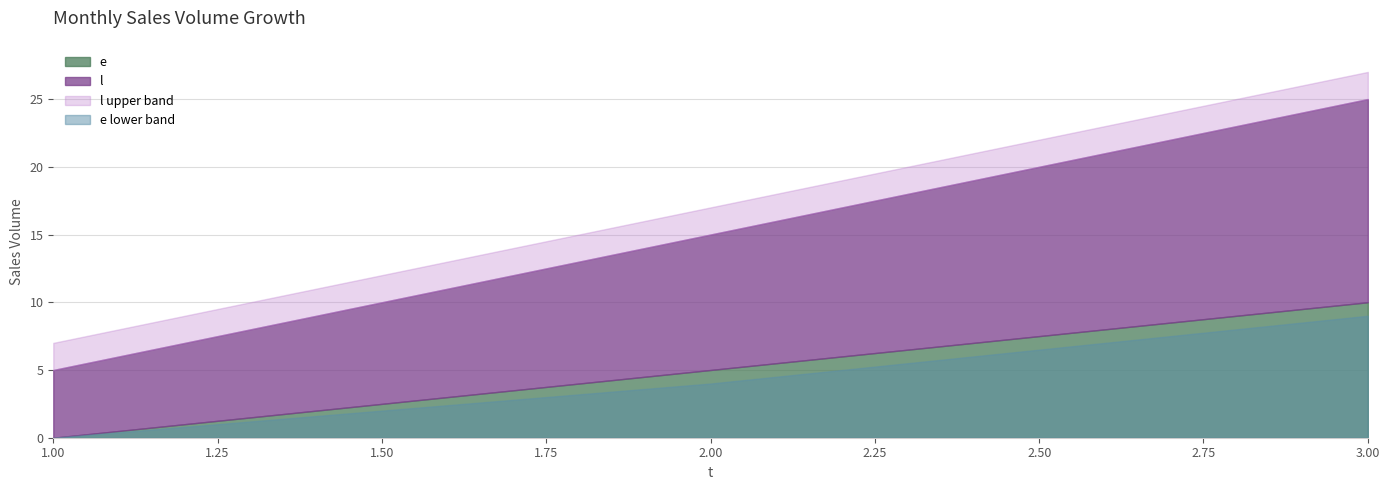

Reading left to right, transcribe all the data shown in this chart.

e: 0	5	10
l: 5	10	15